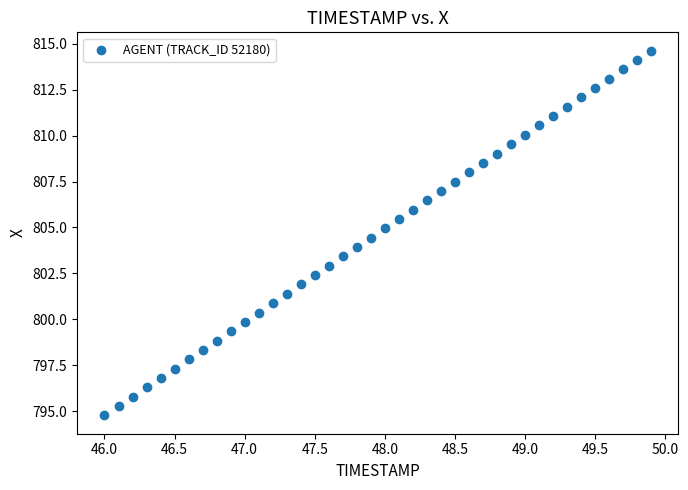

What is the range of Y values (max minus min)?

19.9